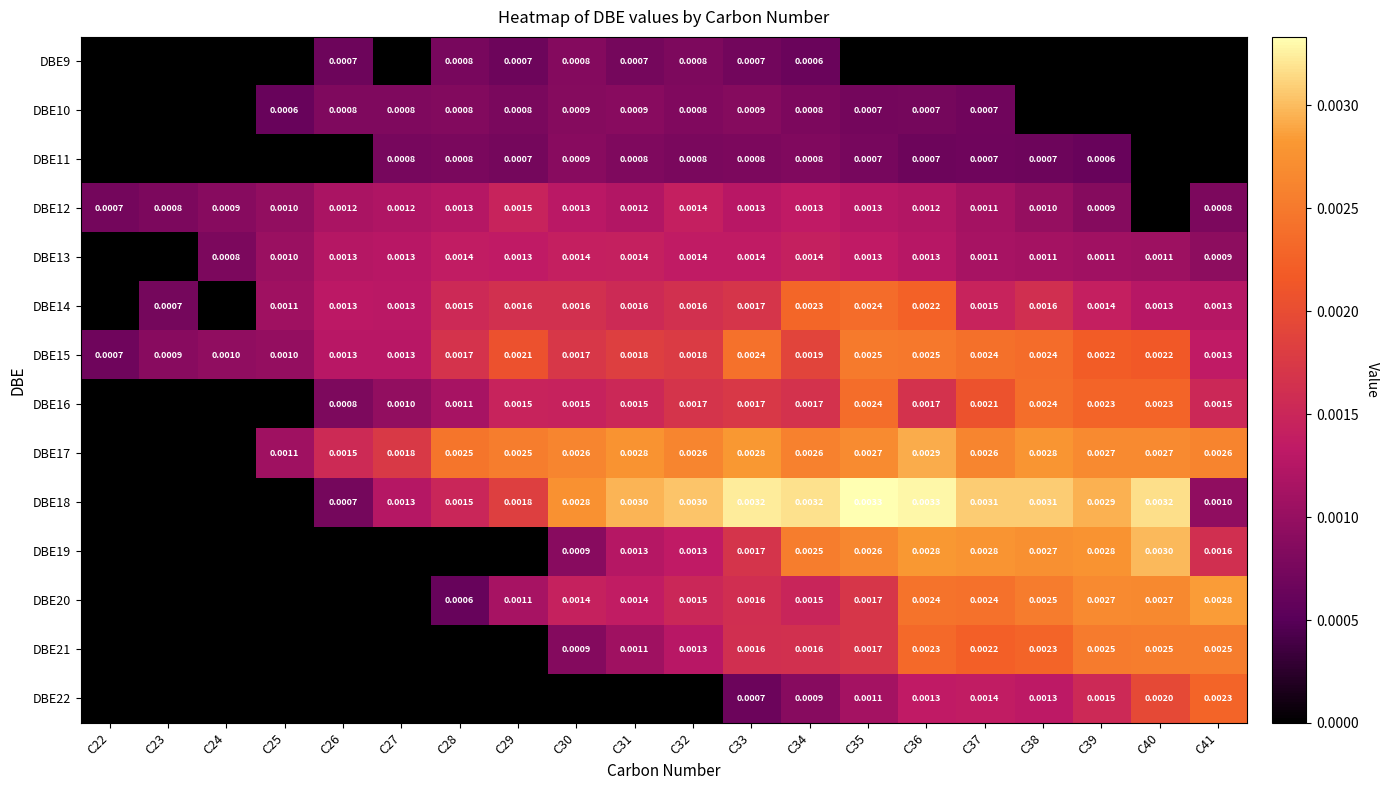

Is the value of DBE11 at C30 greater than the value of DBE15 at C40?

No